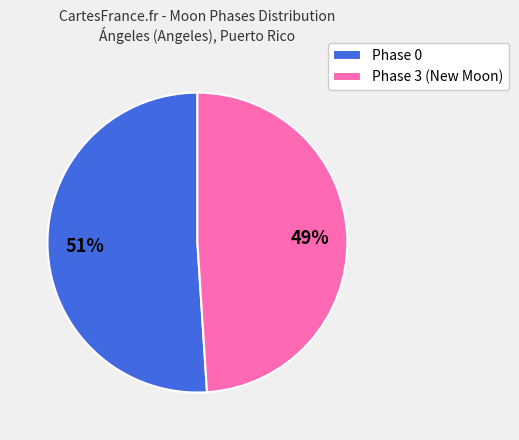

To the nearest percent, what is the difference between the largest and smallest slice percentages?

2%